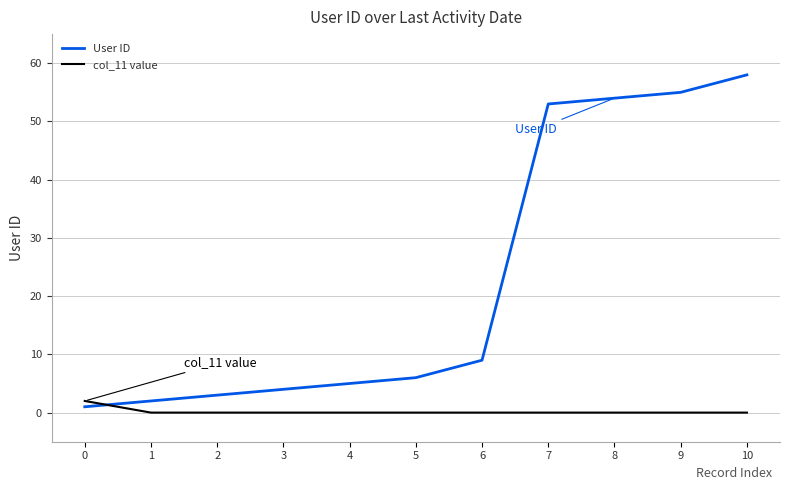

At 3, list the series in order from largest to smallest.

User ID, col_11 value